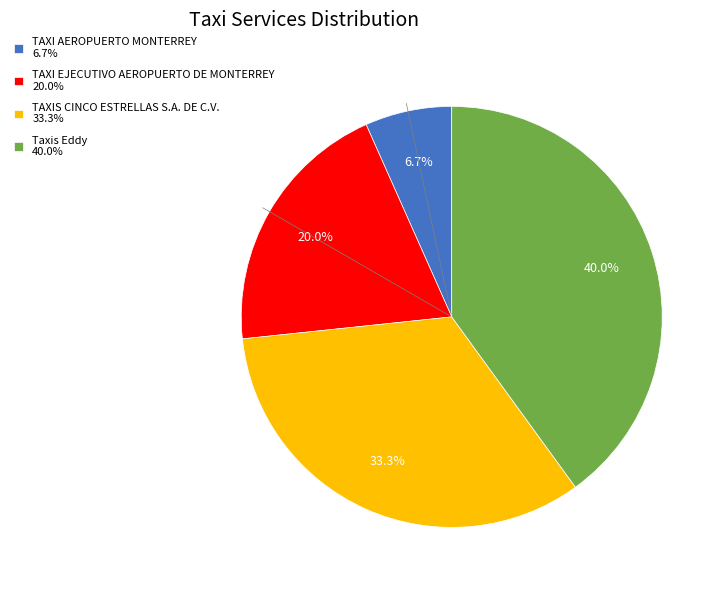

Count the number of slices in the pie.

4